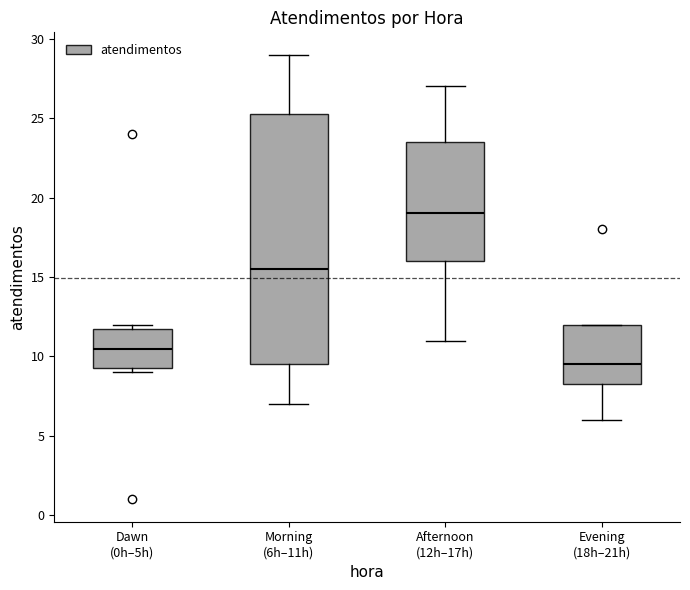

Comparing the boxes themselves (not the whiskers), which one is the tallest?

Morning (6h–11h)